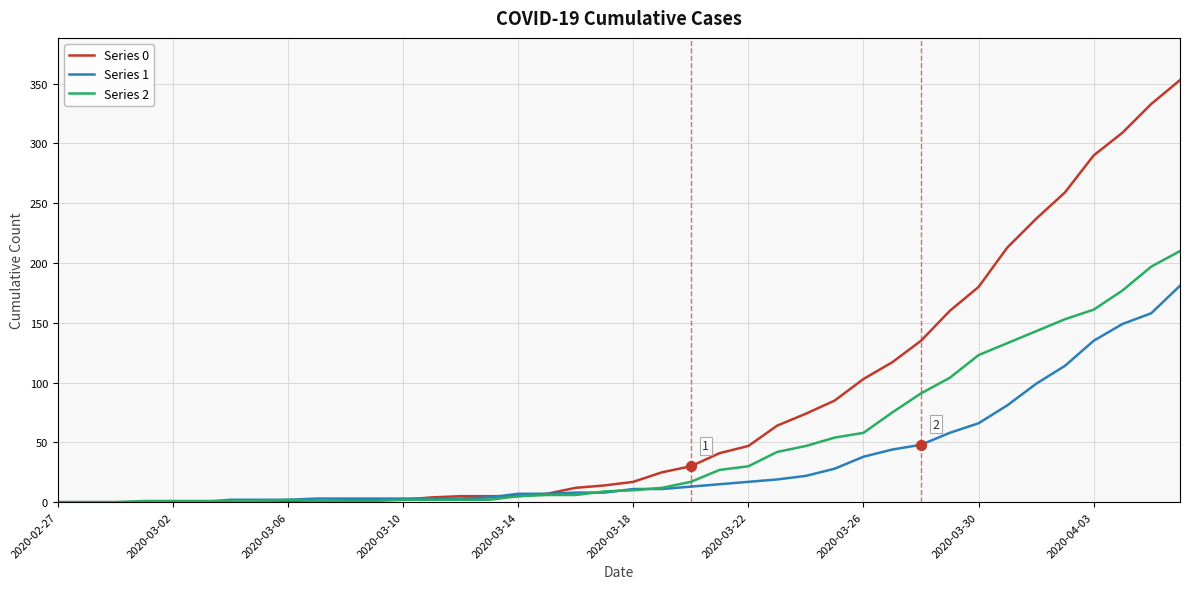

At how many categories does at least one series exceed 343?

1